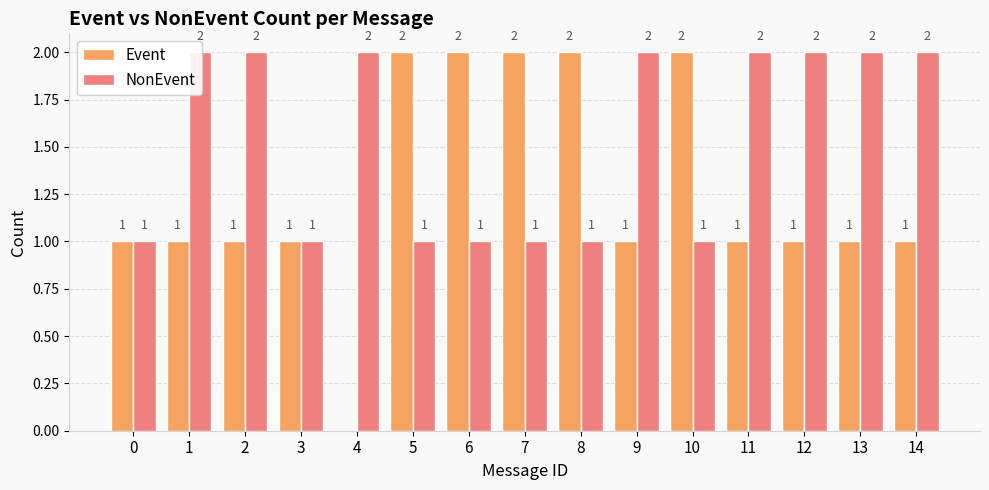

What is the value of the NonEvent bar at the 6th from the left?

1